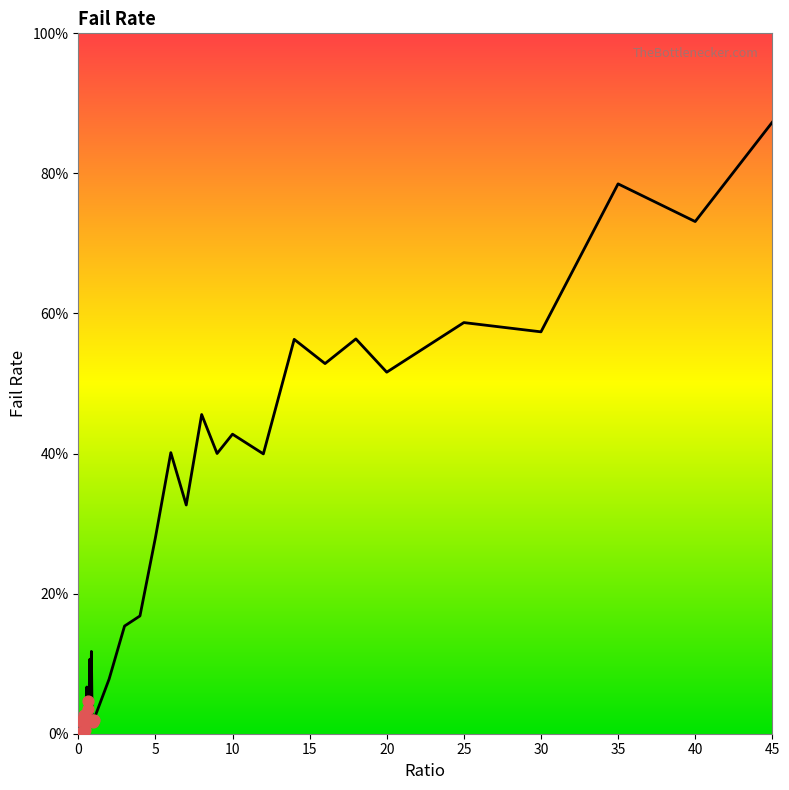

What is the maximum value shown in the chart?

87.3